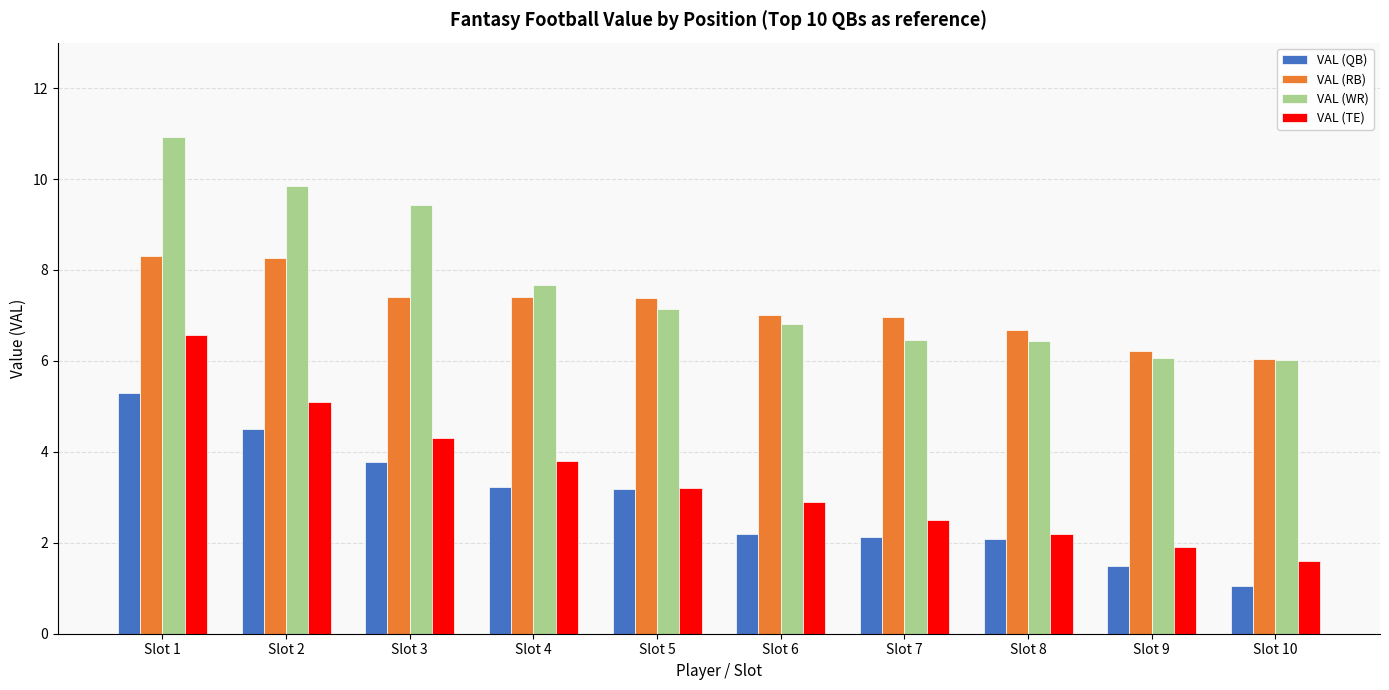

Rank the series by their maximum value, from highest to lowest.

VAL (WR), VAL (RB), VAL (TE), VAL (QB)